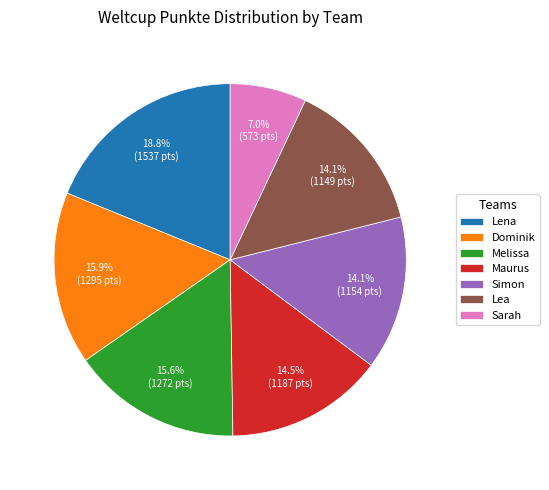

Which category has the smallest portion of the pie?

Sarah